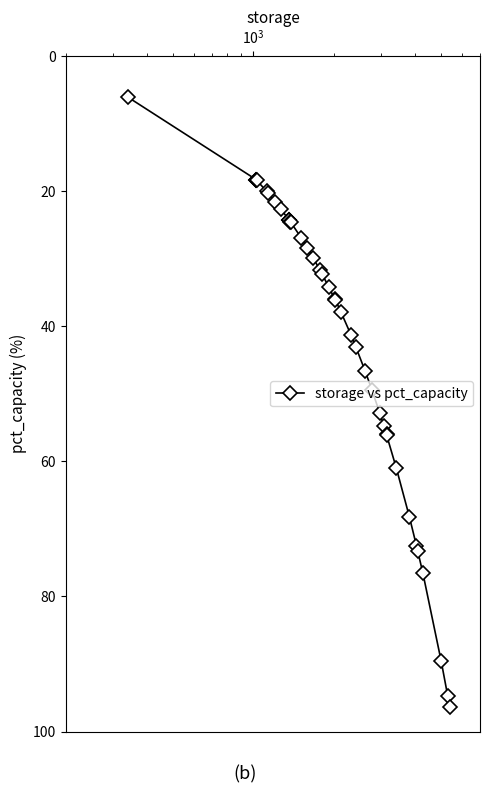

How many lines are shown in the chart?

1